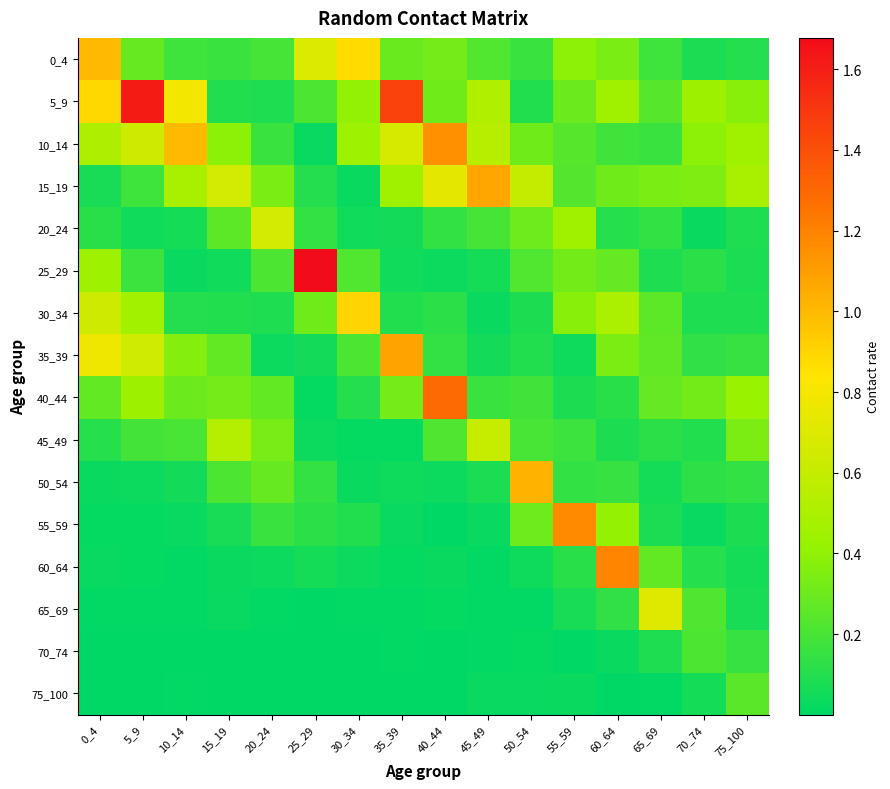

What is the total value across all series at 60_64?

4.6